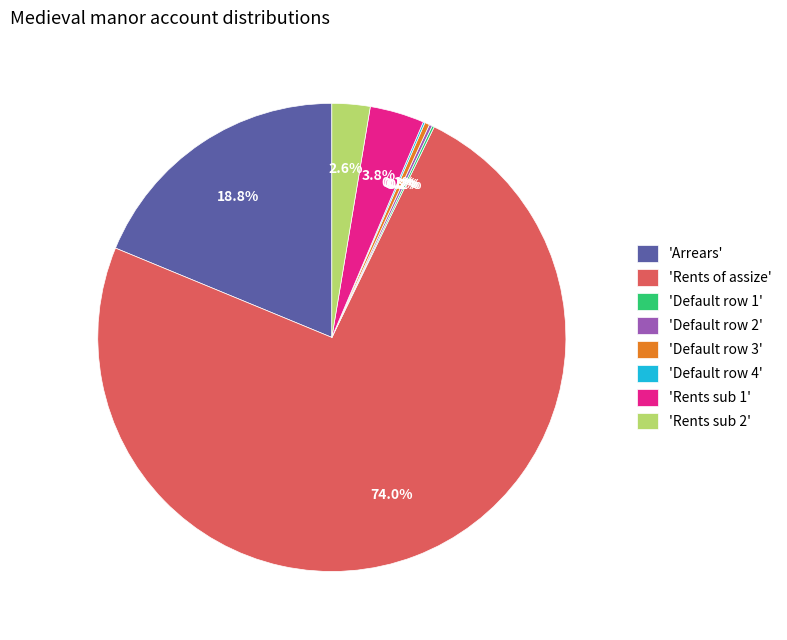

What is the majority slice?

'Rents of assize'